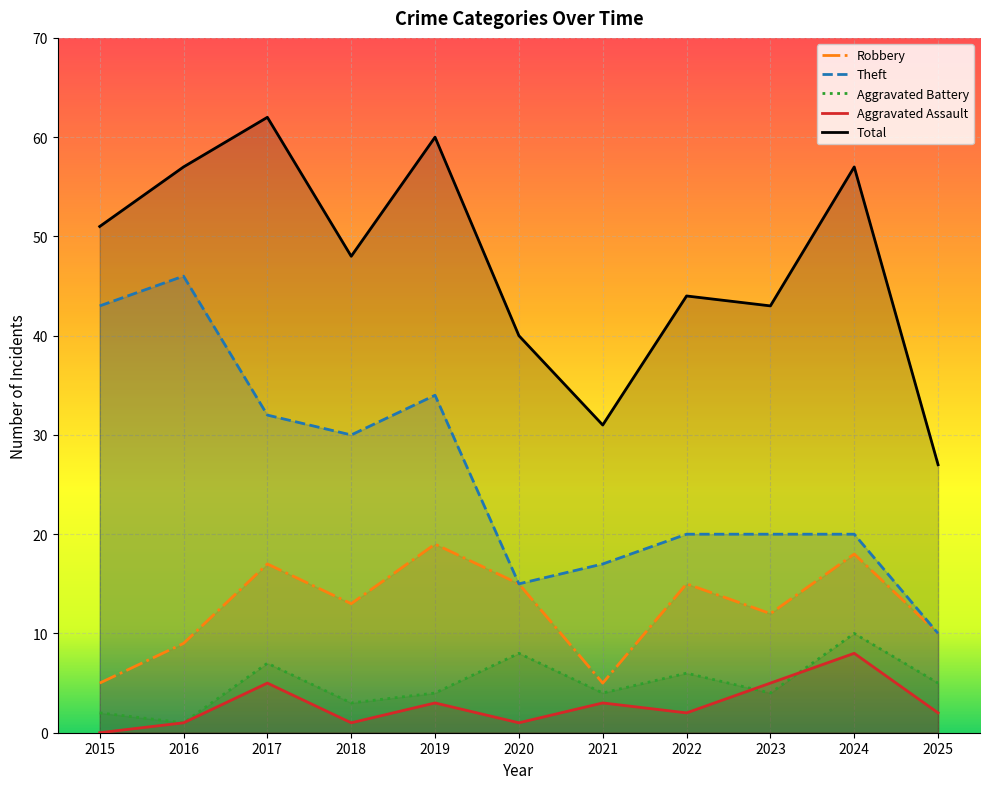

Which category has the lowest value across all series?

2015